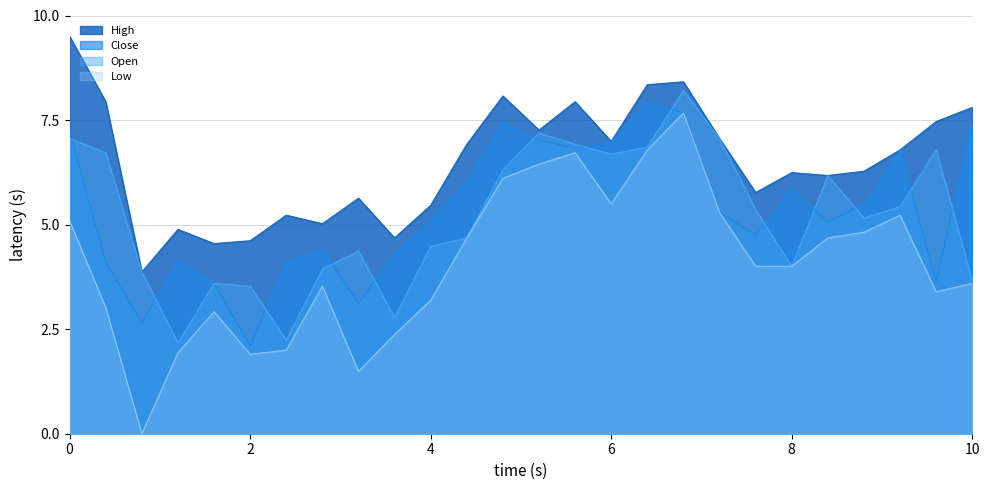

True or false: High has a value of 3.4 at 10.

False